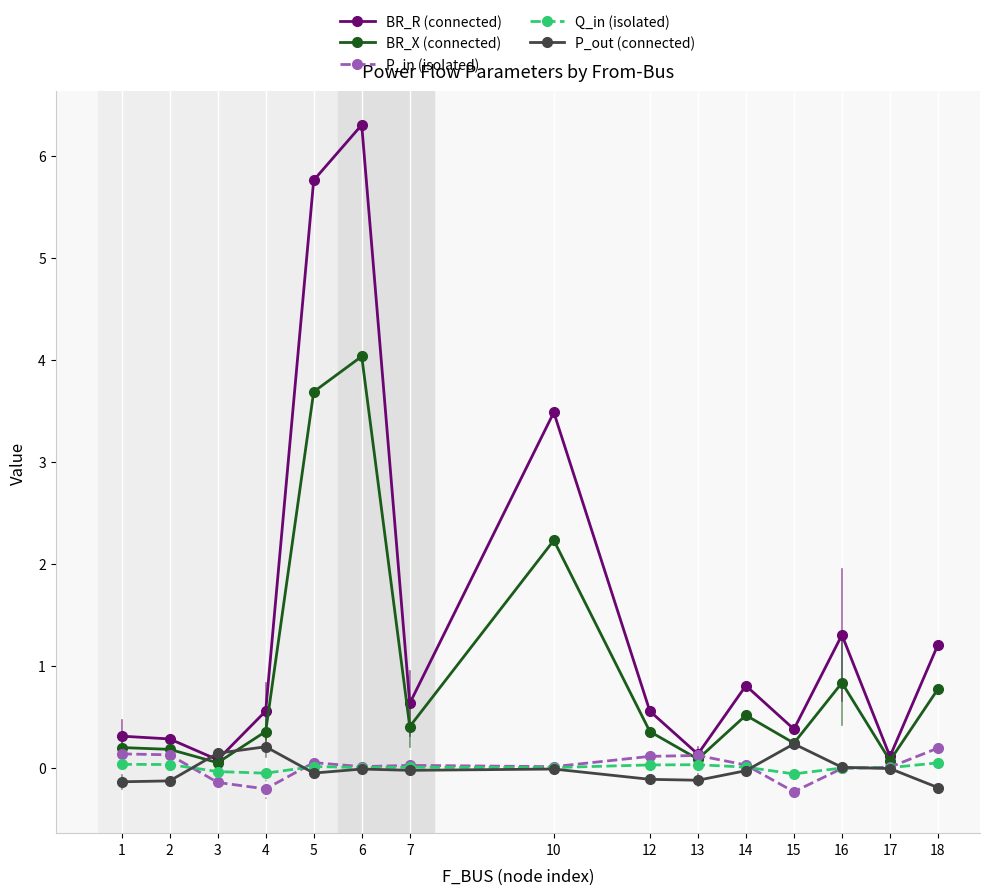

Which series has the widest spread of values?

BR_R (connected)